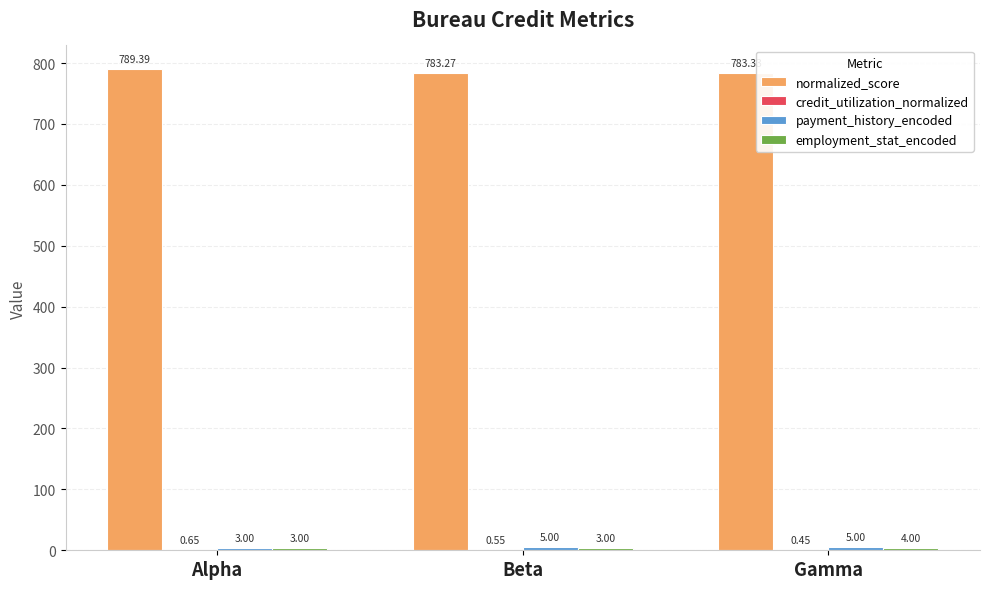

Which series has the largest total across all categories?

normalized_score